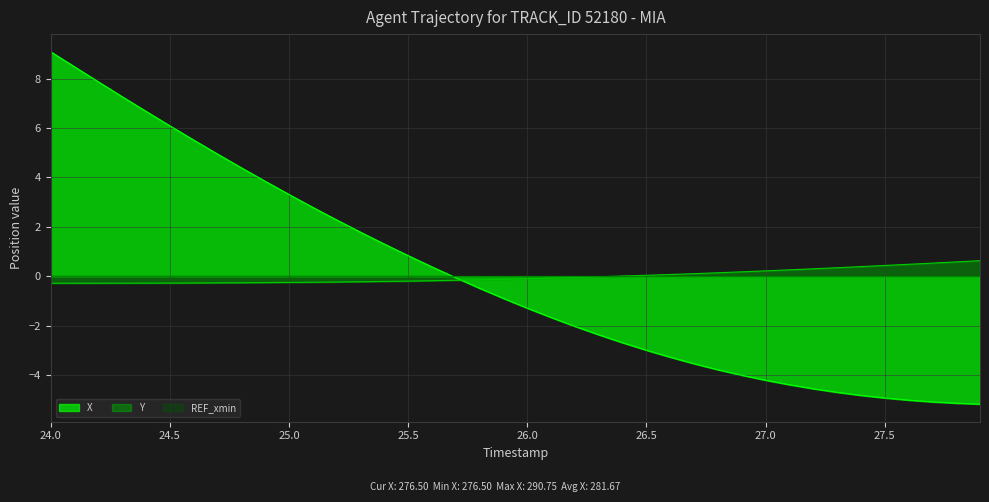

At how many categories does at least one series exceed 8?

2